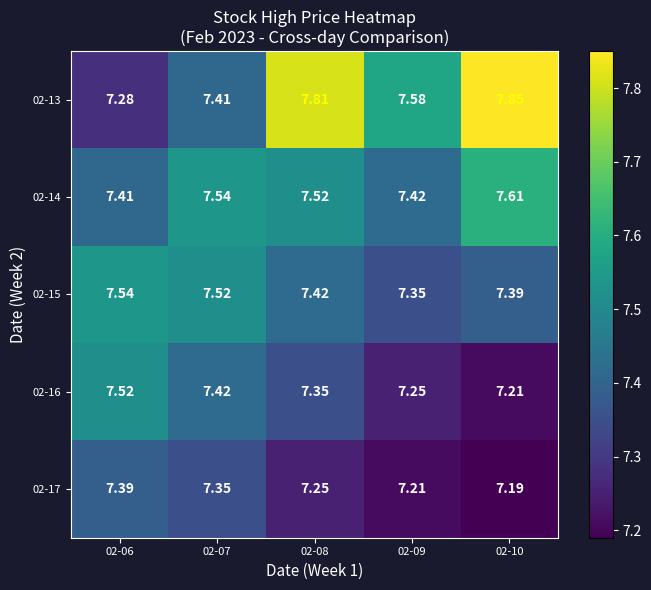

At how many categories does at least one series exceed 7?

5